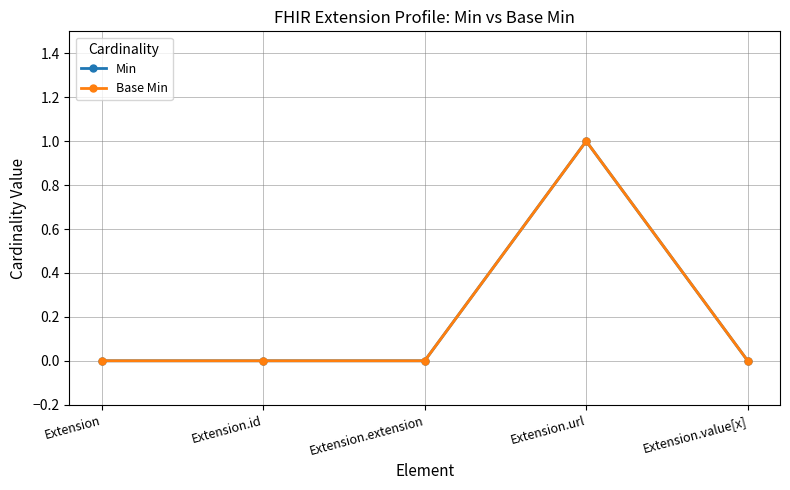

Rank the categories by Min value from lowest to highest.

Extension, Extension.id, Extension.extension, Extension.value[x], Extension.url